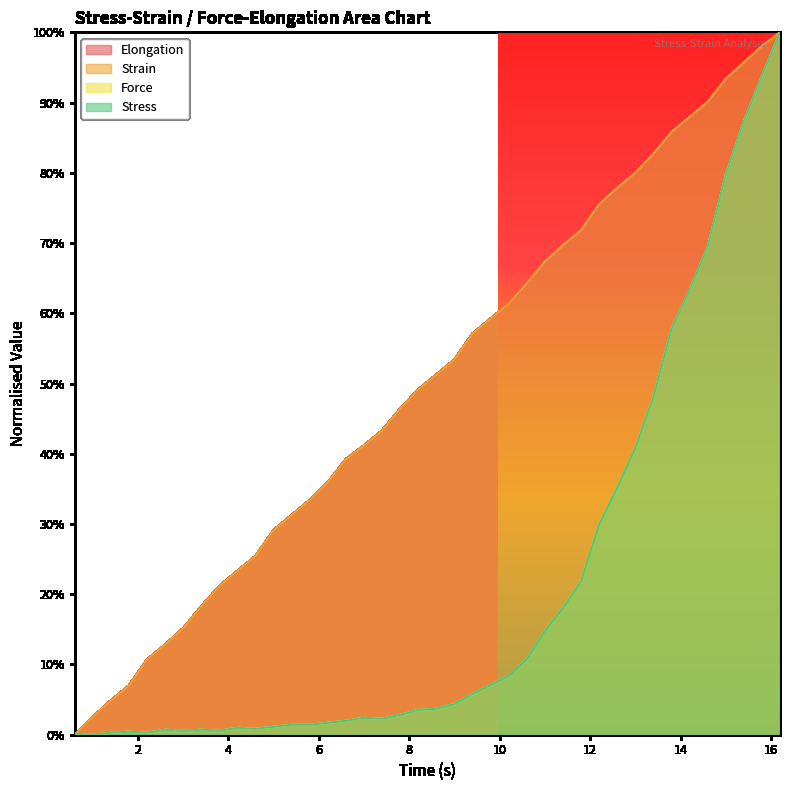

Reading left to right, transcribe all the data shown in this chart.

Elongation: 0.0	0.0	0.0	0.1	0.1	0.1	0.2	0.2	0.2	0.2	0.3	0.3	0.3	0.3	0.4	0.4	0.4	0.4	0.5	0.5	0.5	0.5	0.6	0.6	0.6	0.6	0.7	0.7	0.7	0.8	0.8	0.8	0.8	0.9	0.9	0.9	0.9	1.0	1.0	1.0
Strain: 0.0	0.0	0.0	0.1	0.1	0.1	0.2	0.2	0.2	0.2	0.3	0.3	0.3	0.3	0.4	0.4	0.4	0.4	0.5	0.5	0.5	0.5	0.6	0.6	0.6	0.6	0.7	0.7	0.7	0.8	0.8	0.8	0.8	0.9	0.9	0.9	0.9	1.0	1.0	1.0
Force: 0.0	0.0	0.0	0.0	0.0	0.0	0.0	0.0	0.0	0.0	0.0	0.0	0.0	0.0	0.0	0.0	0.0	0.0	0.0	0.0	0.0	0.0	0.1	0.1	0.1	0.1	0.1	0.2	0.2	0.3	0.4	0.4	0.5	0.6	0.6	0.7	0.8	0.9	0.9	1.0
Stress: 0.0	0.0	0.0	0.0	0.0	0.0	0.0	0.0	0.0	0.0	0.0	0.0	0.0	0.0	0.0	0.0	0.0	0.0	0.0	0.0	0.0	0.0	0.1	0.1	0.1	0.1	0.1	0.2	0.2	0.3	0.4	0.4	0.5	0.6	0.6	0.7	0.8	0.9	0.9	1.0